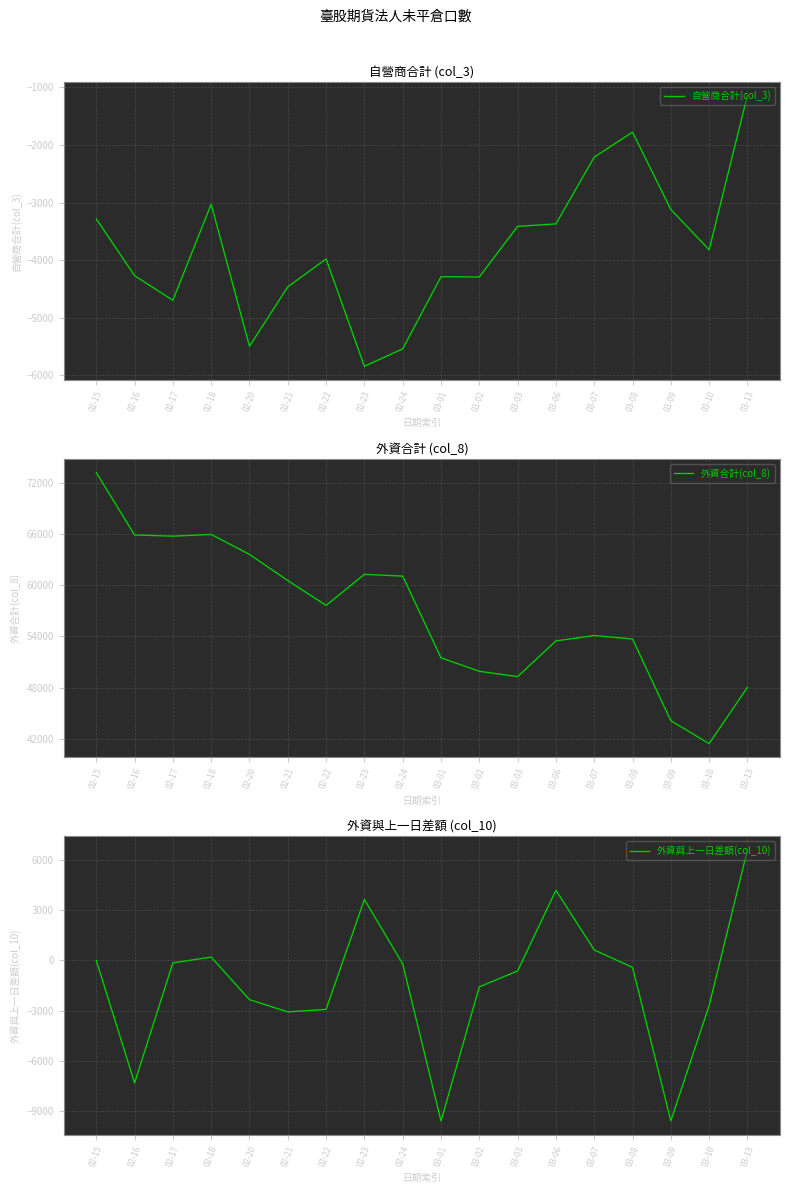

What is the average value of the 外資與上一日差額(col_10) series?

-1399.7